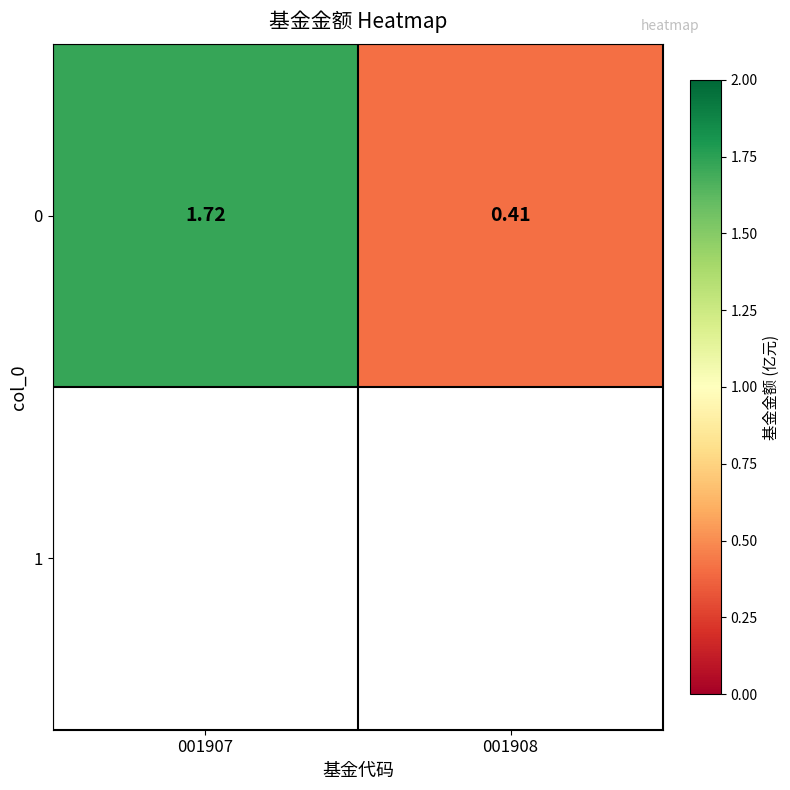

Which category has the highest value across all series?

001907